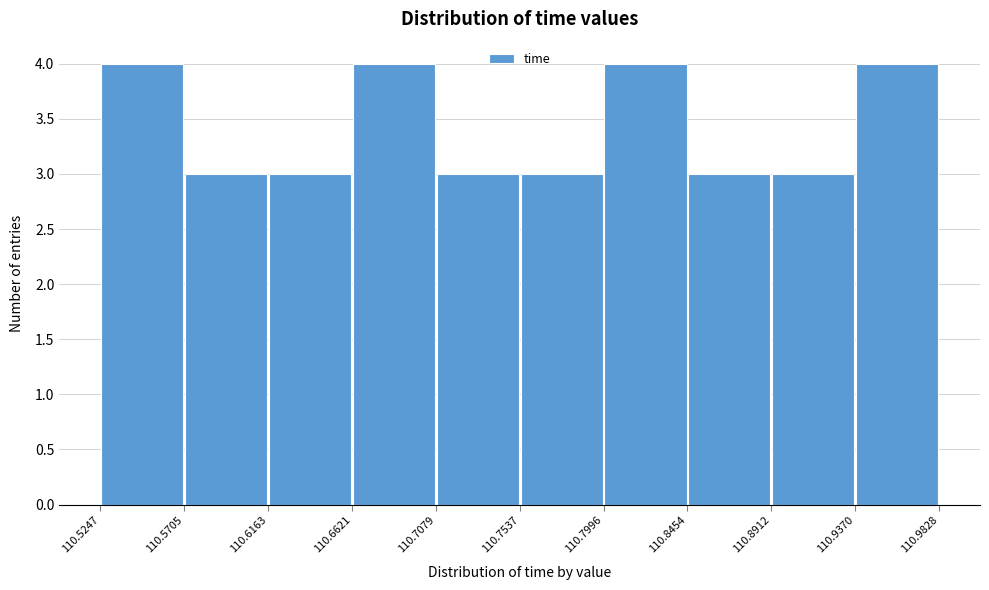

Reading left to right, list every bar in this chart as the range it spans on the x-axis followed by its height. The values are not printed on the chart, so give them approximately, as read against the axis.

110.5247 to 110.5705: 4
110.5705 to 110.6163: 3
110.6163 to 110.6621: 3
110.6621 to 110.7079: 4
110.7079 to 110.7537: 3
110.7537 to 110.7996: 3
110.7996 to 110.8454: 4
110.8454 to 110.8912: 3
110.8912 to 110.9370: 3
110.9370 to 110.9828: 4